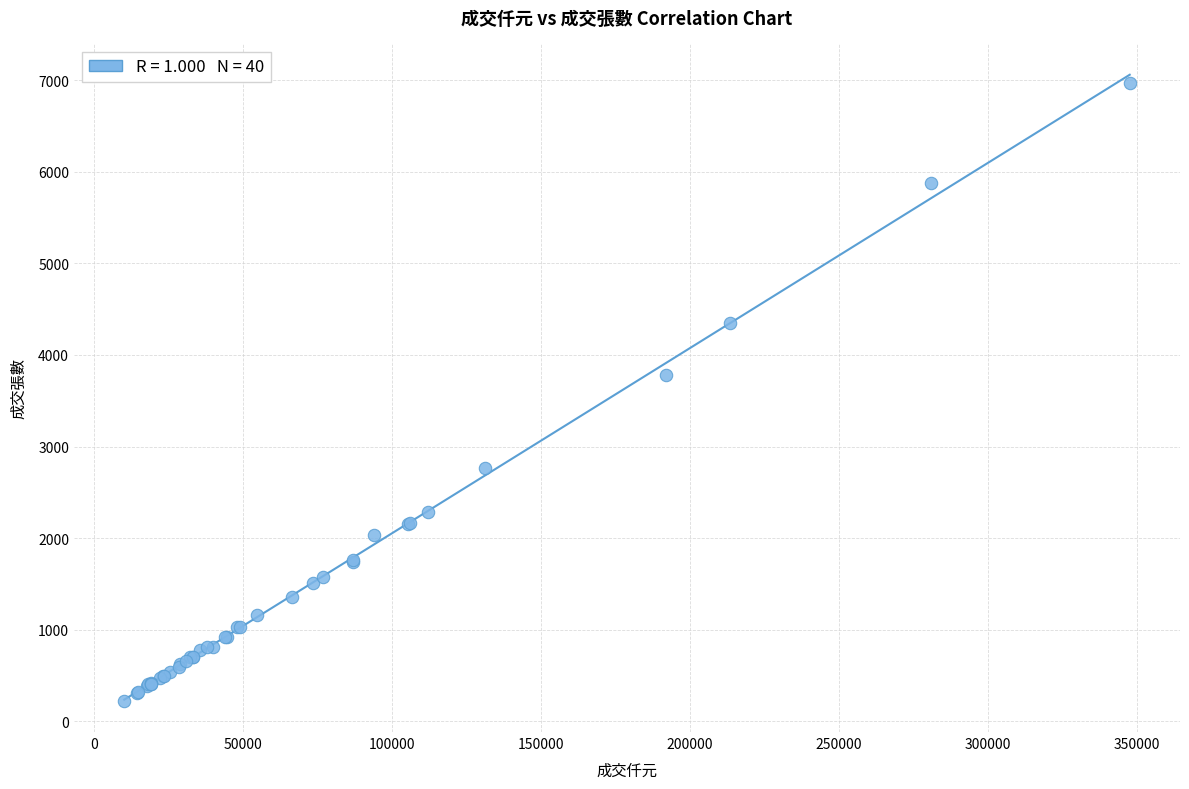

What Y value in the scatter plot is closest to 3597?

3780